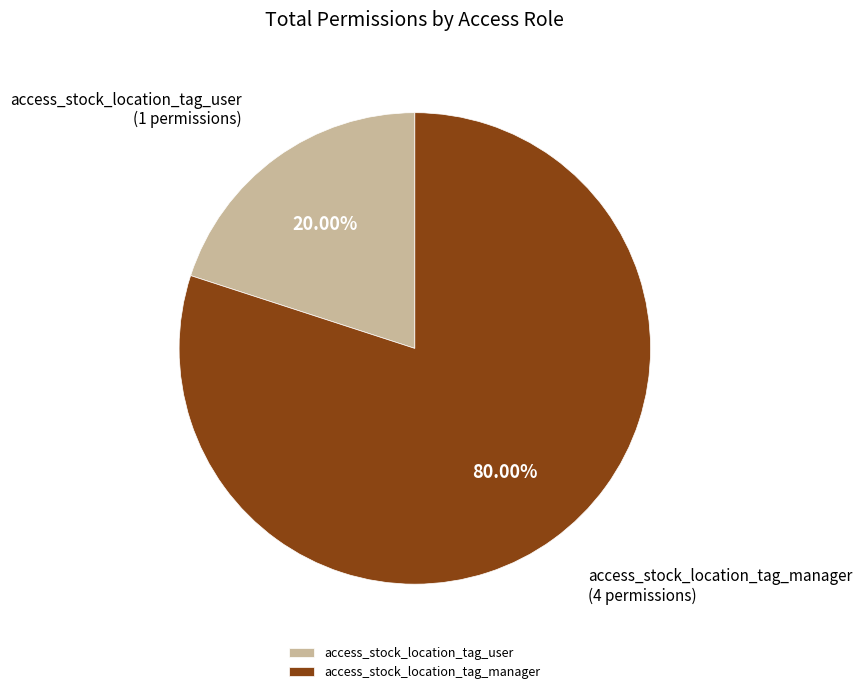

Count the number of slices in the pie.

2